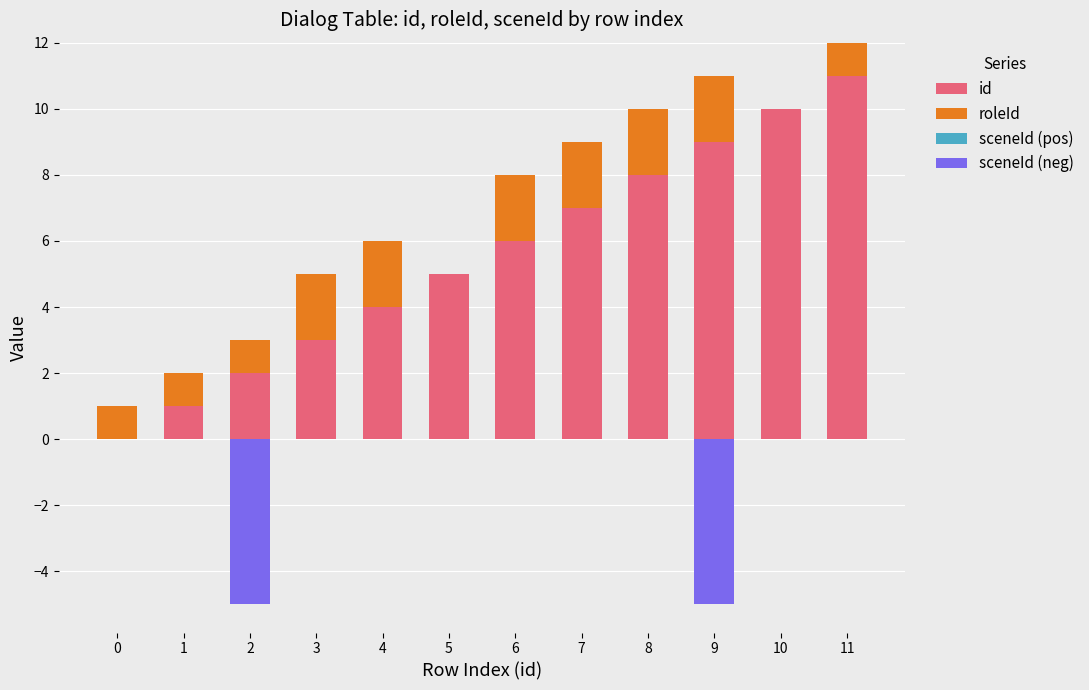

List the series in order of their peak value, lowest first.

sceneId (pos), sceneId (neg), roleId, id